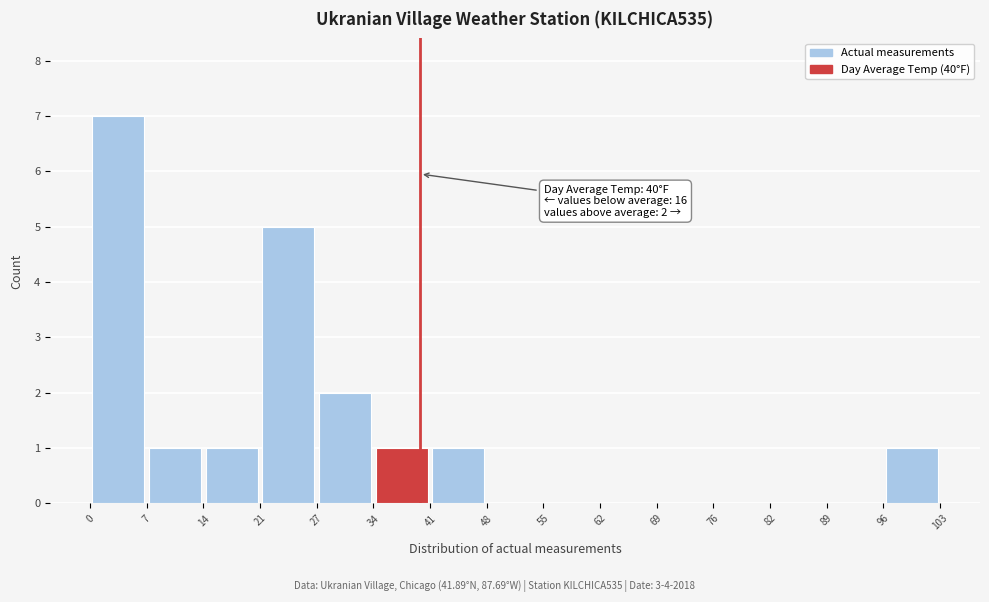

Over which range of the x-axis is the bar tallest?

0 to 7